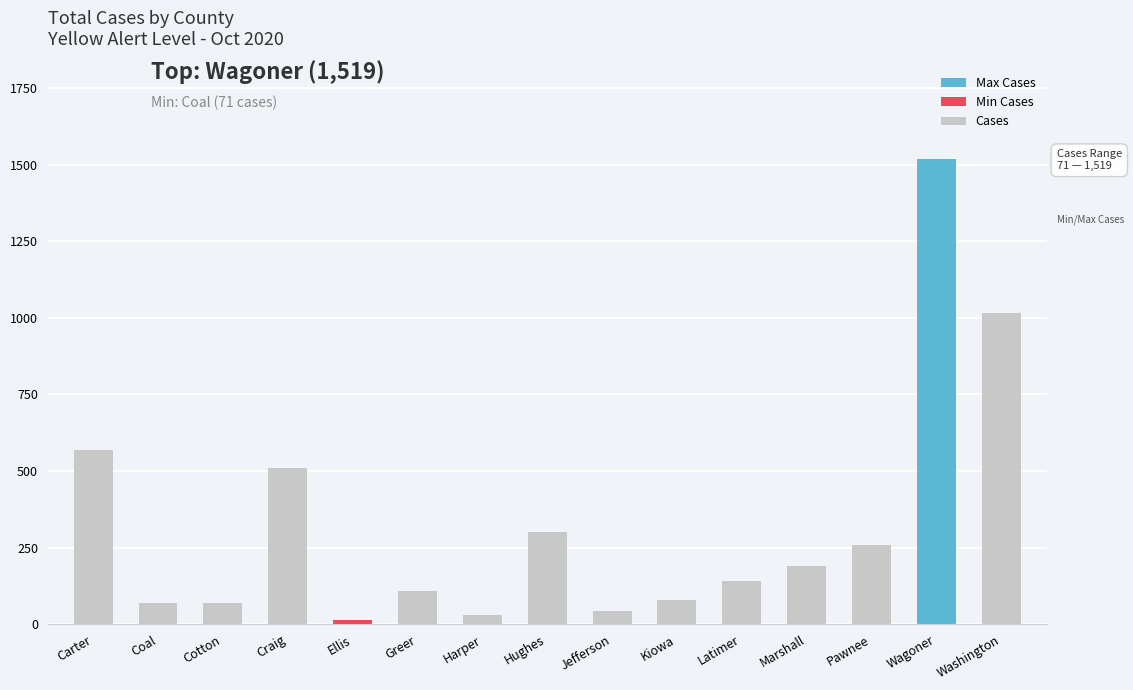

At which category does the chart reach its peak across all series?

Wagoner